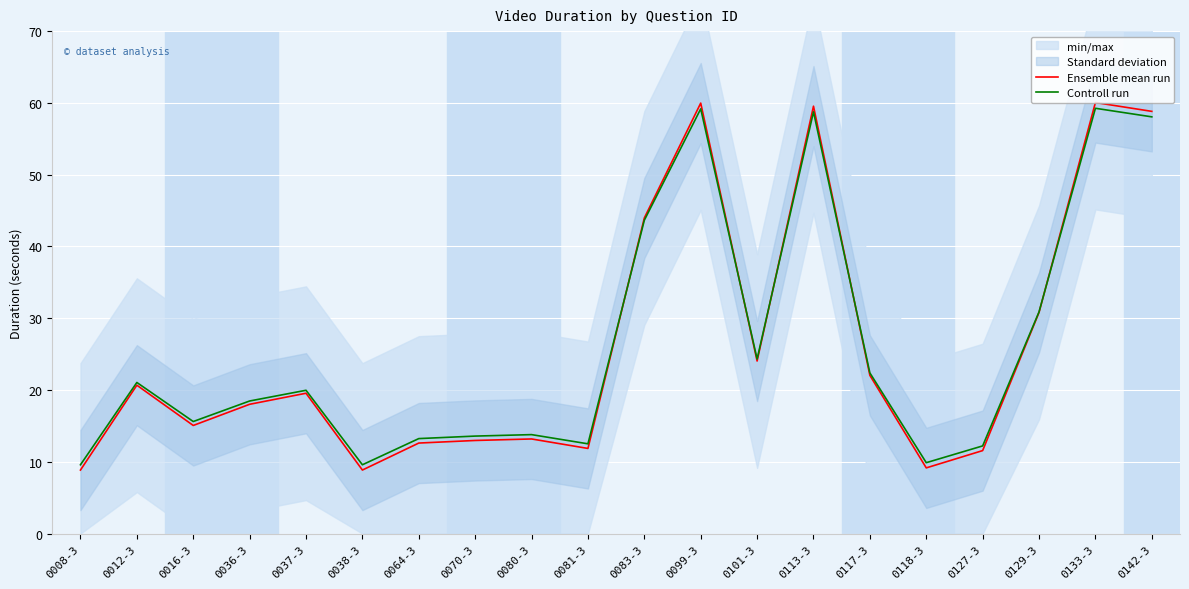

Is it true that Ensemble mean run equals 11.6 at 0127-3?

True